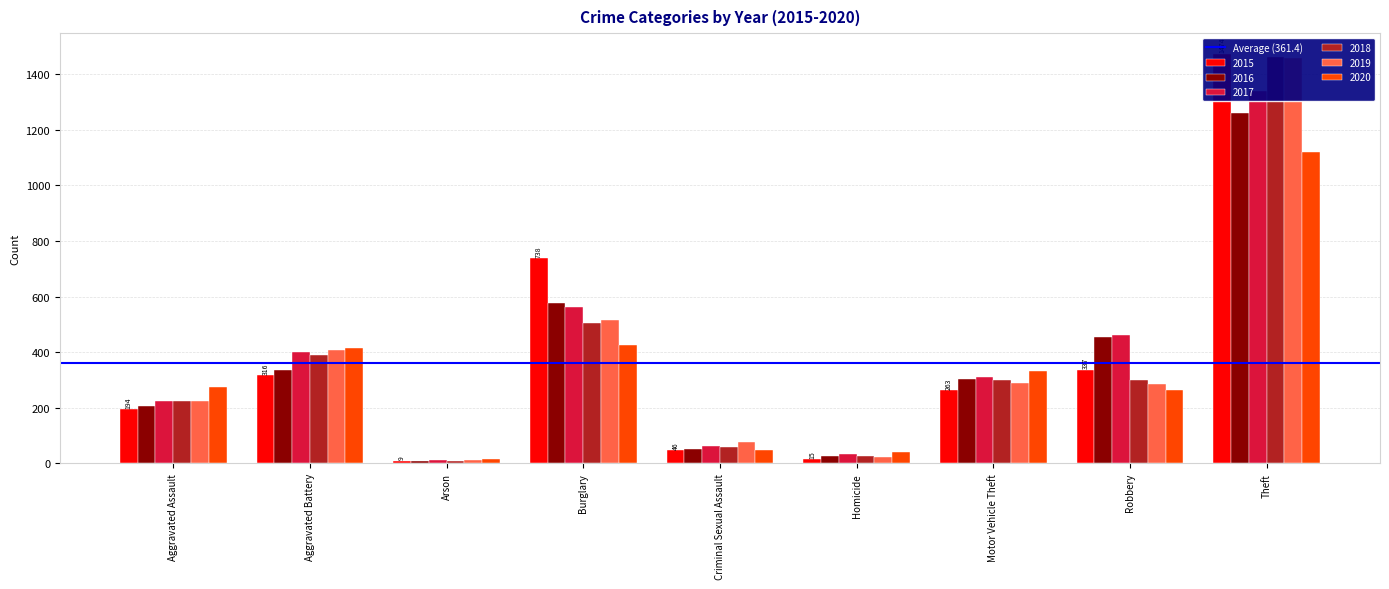

What is the value of the 2020 bar at the 8th from the left?

263